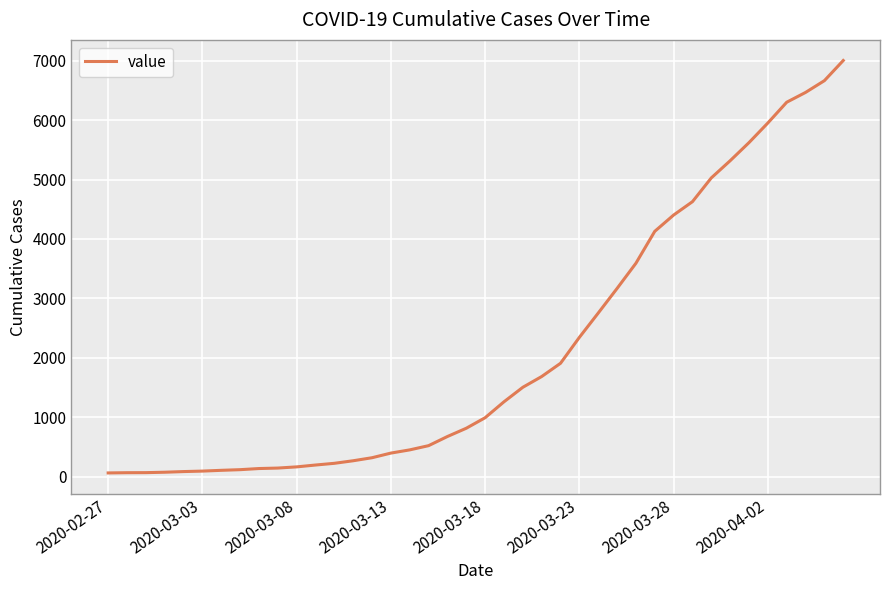

What is the difference between the maximum and minimum values?

6939